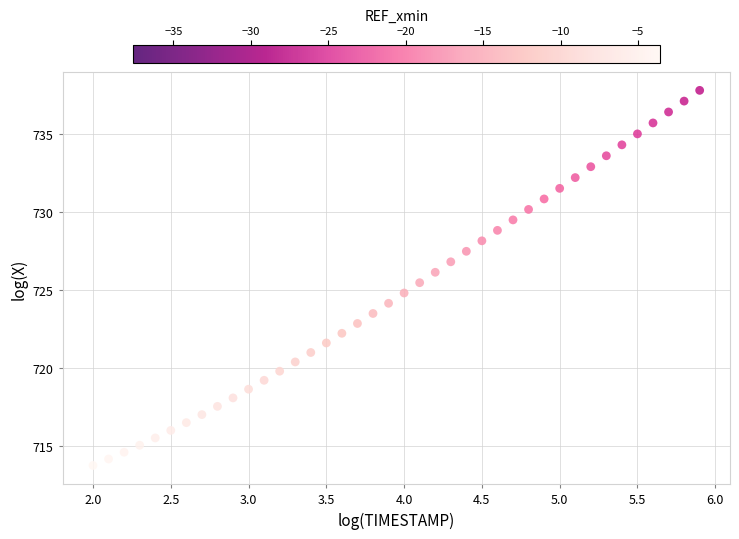

What is the range of Y values (max minus min)?

24.0